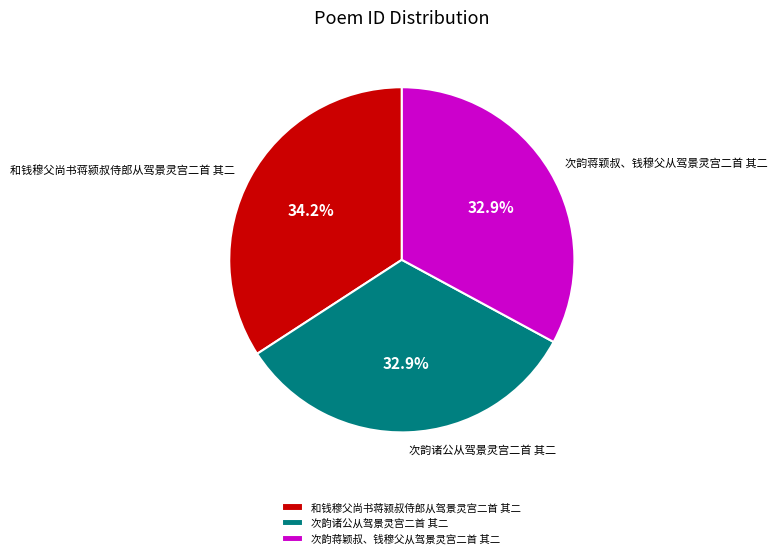

Does any single category account for the majority?

No